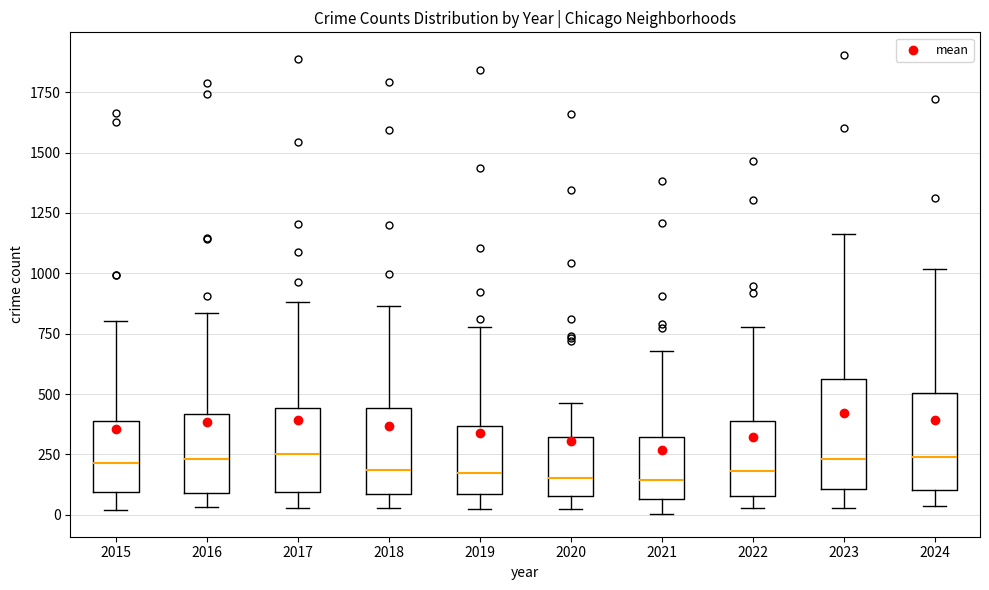

Reading left to right, read every box against the y-axis: the position of its median line, the range the box covers, and the ends of its whiskers. The values are not printed on the chart, so give them approximately, as read against the axis.

2015: median 200, box 100 to 400, whiskers 0 to 800
2016: median 250, box 100 to 400, whiskers 50 to 850
2017: median 250, box 100 to 450, whiskers 50 to 900
2018: median 200, box 100 to 450, whiskers 50 to 850
2019: median 150, box 100 to 350, whiskers 0 to 800
2020: median 150, box 100 to 300, whiskers 0 to 450
2021: median 150, box 50 to 300, whiskers 0 to 700
2022: median 200, box 100 to 400, whiskers 50 to 800
2023: median 250, box 100 to 550, whiskers 50 to 1150
2024: median 250, box 100 to 500, whiskers 50 to 1000